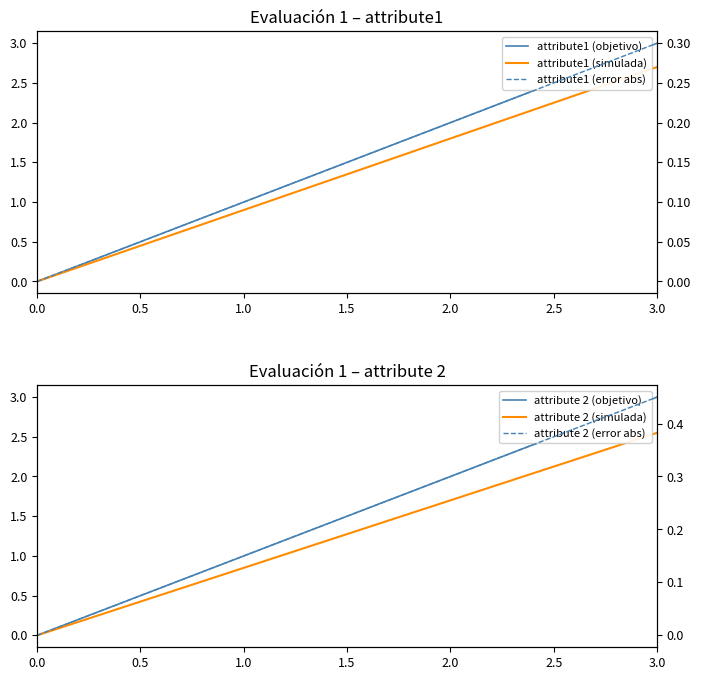

Count the attribute1 (objetivo) values in the range 1 to 3.

3